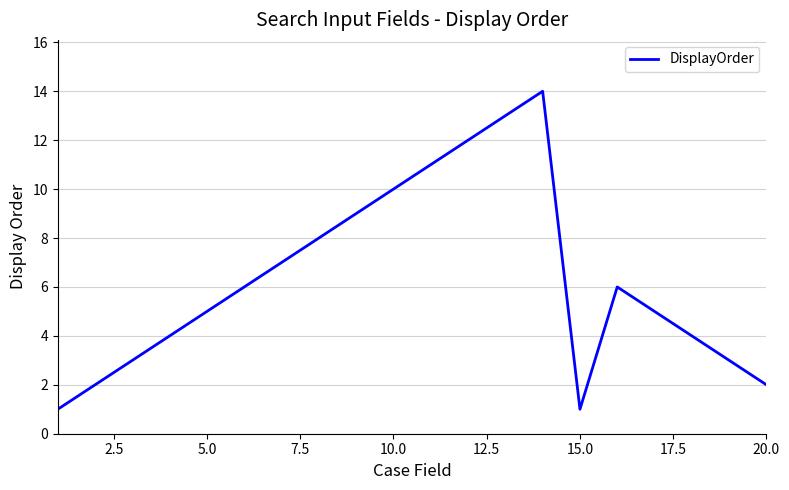

What is the greatest value displayed?

14